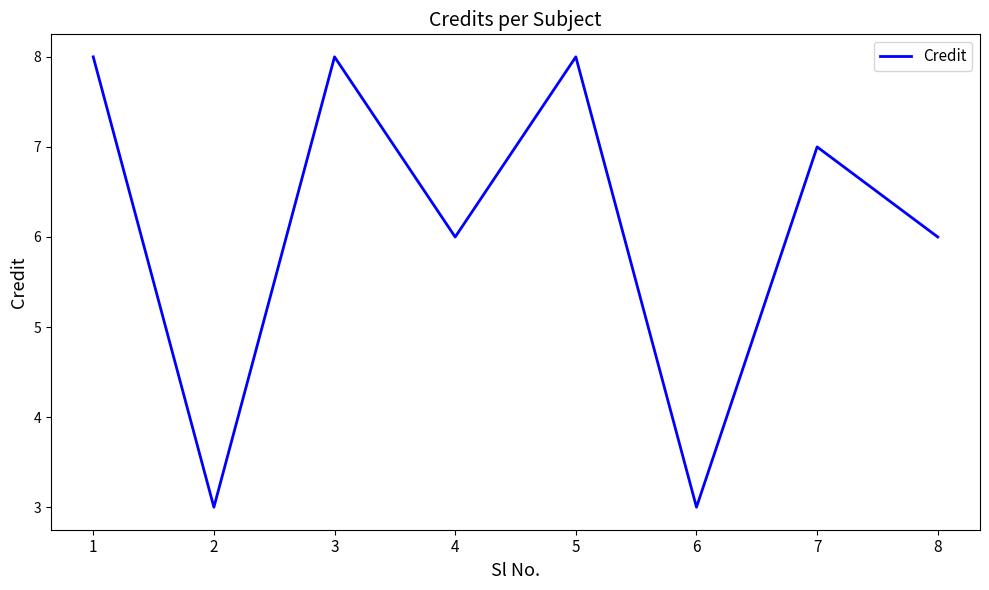

What is the smallest value displayed?

3